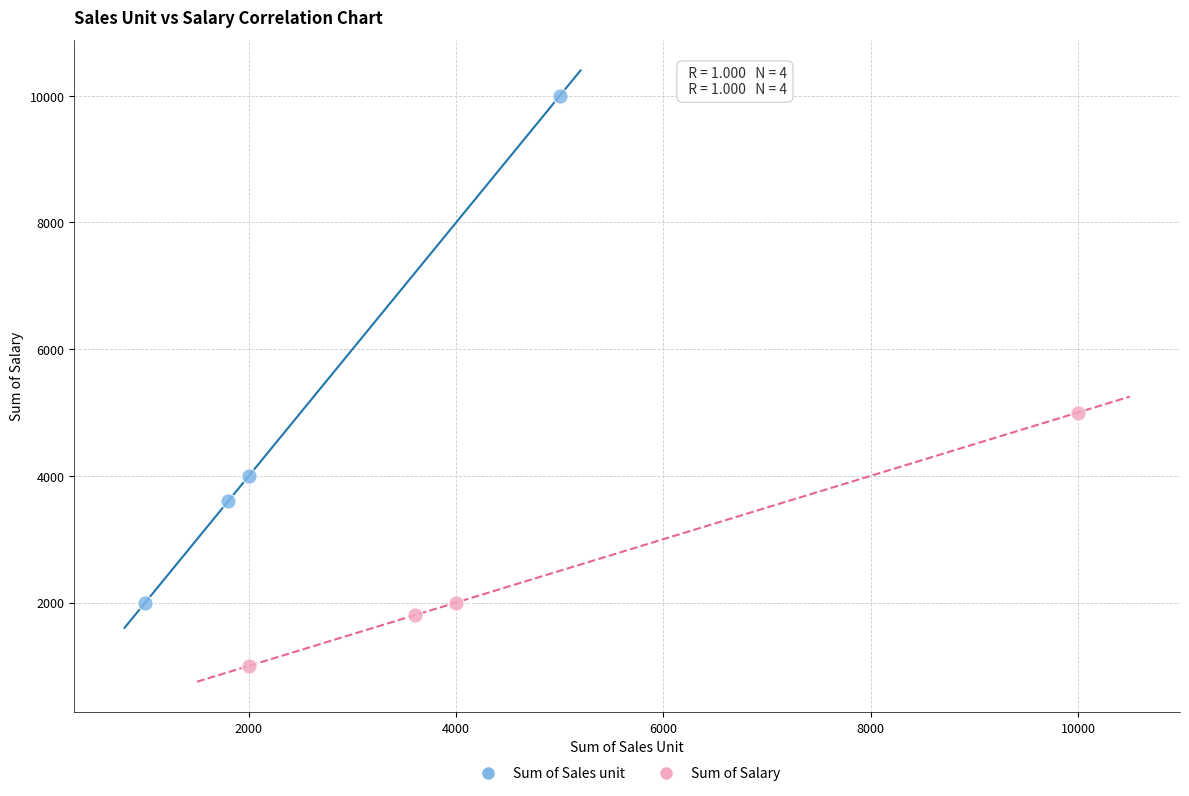

What are all the series names shown in the legend?

Sum of Sales unit, Sum of Salary